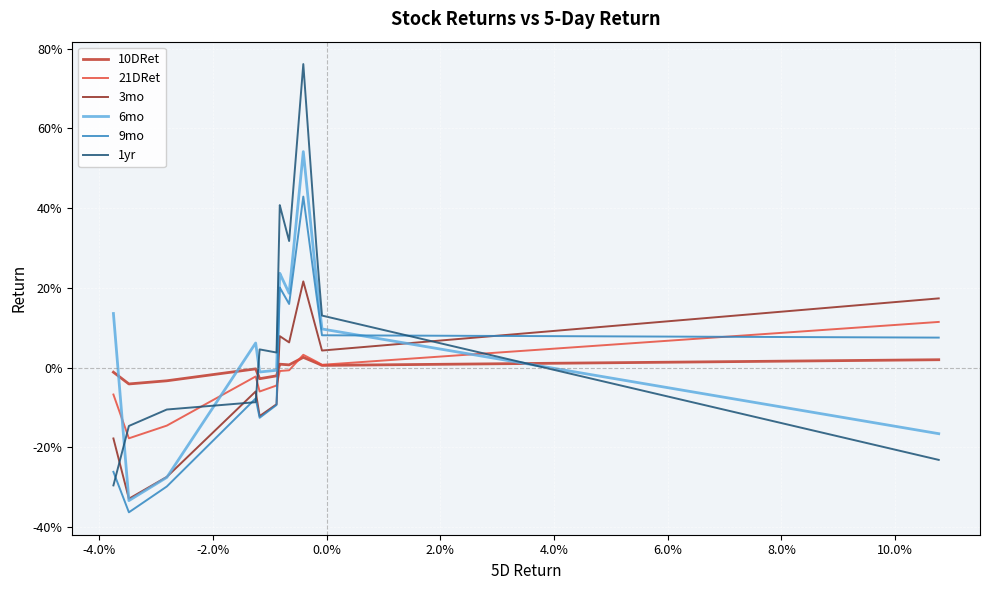

Is this an area chart (filled region under the line)?

No